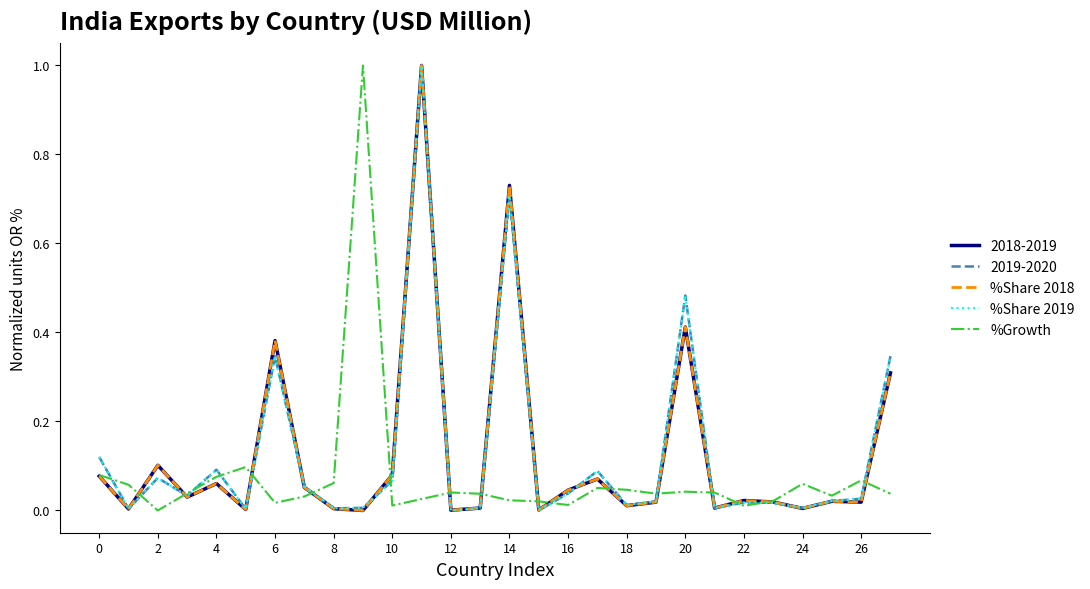

What is the maximum value shown in the chart?

1.0